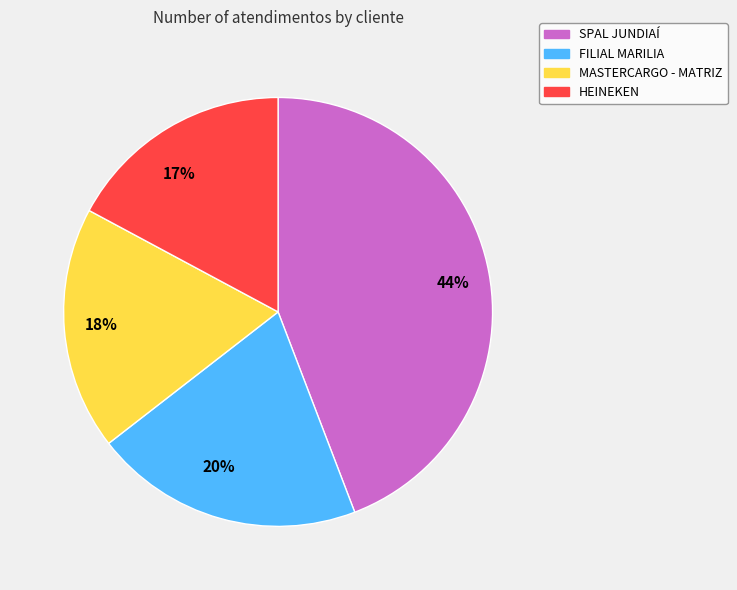

The 18% slice represents 28% of the pie. True or false?

False